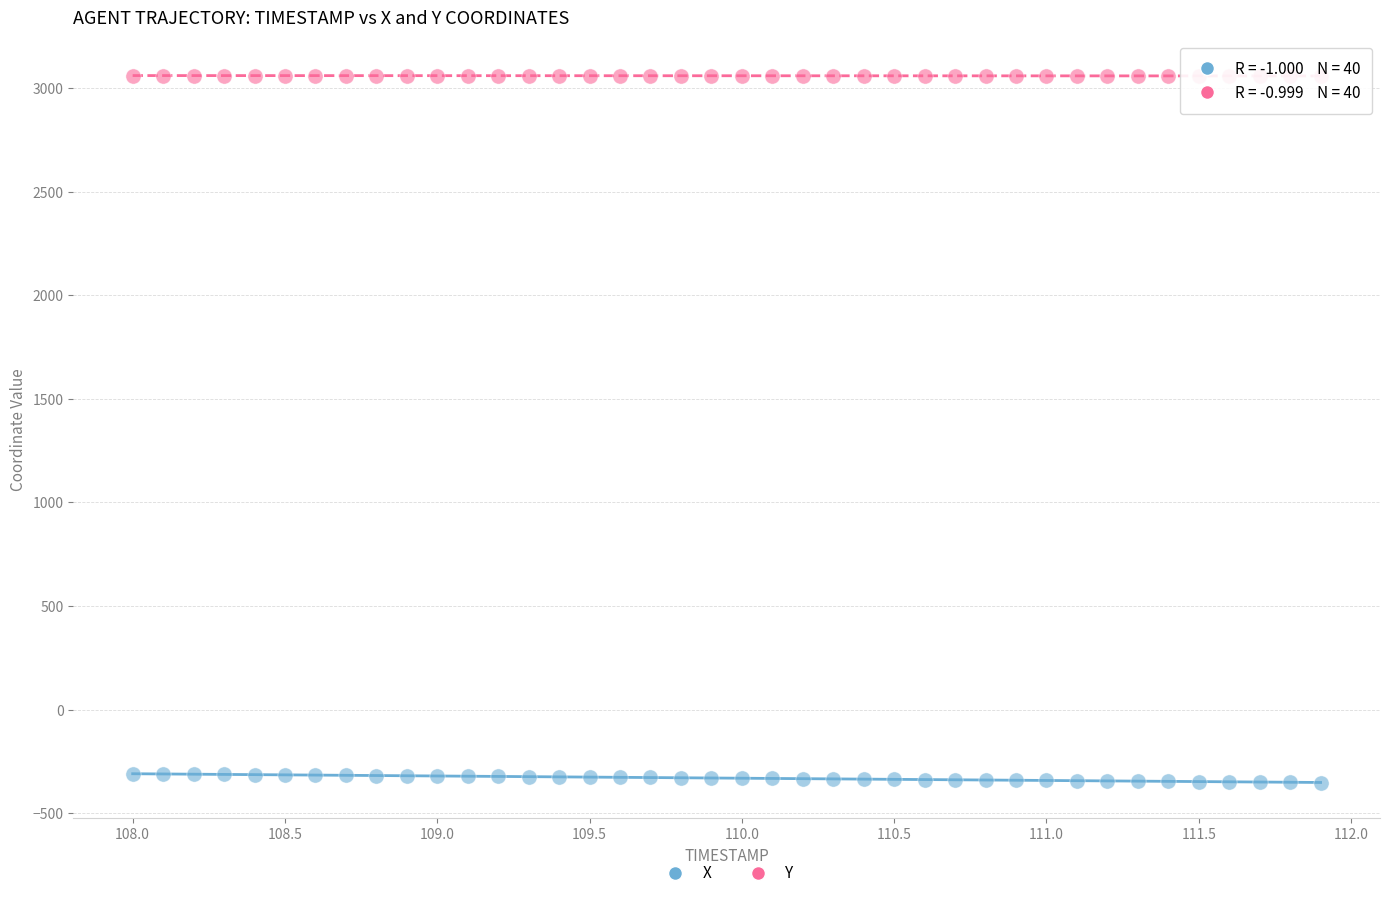

What are all the series names shown in the legend?

X, Y